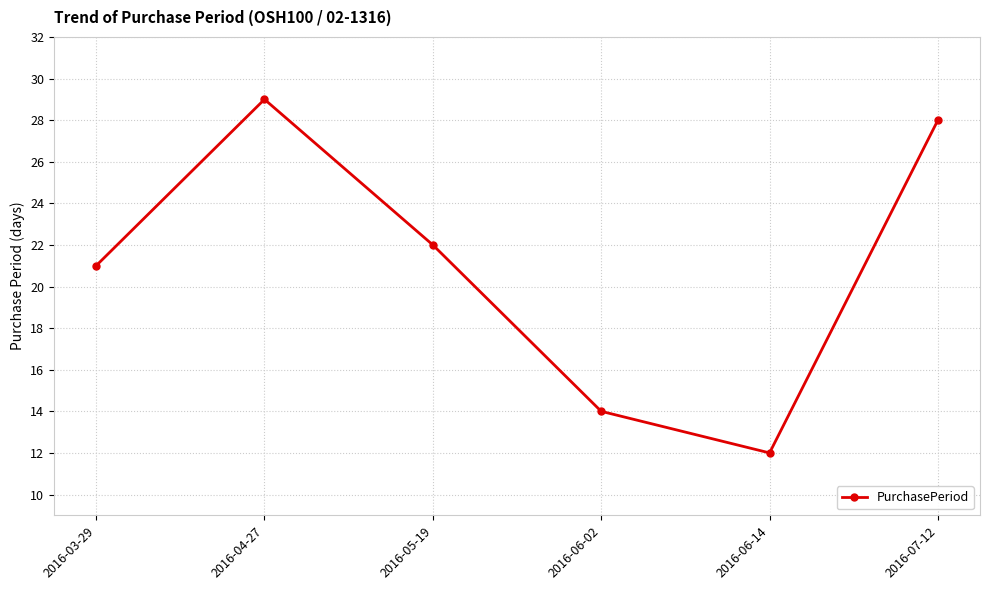

How many interior local peaks (higher than both neighbors) does the data have?

1